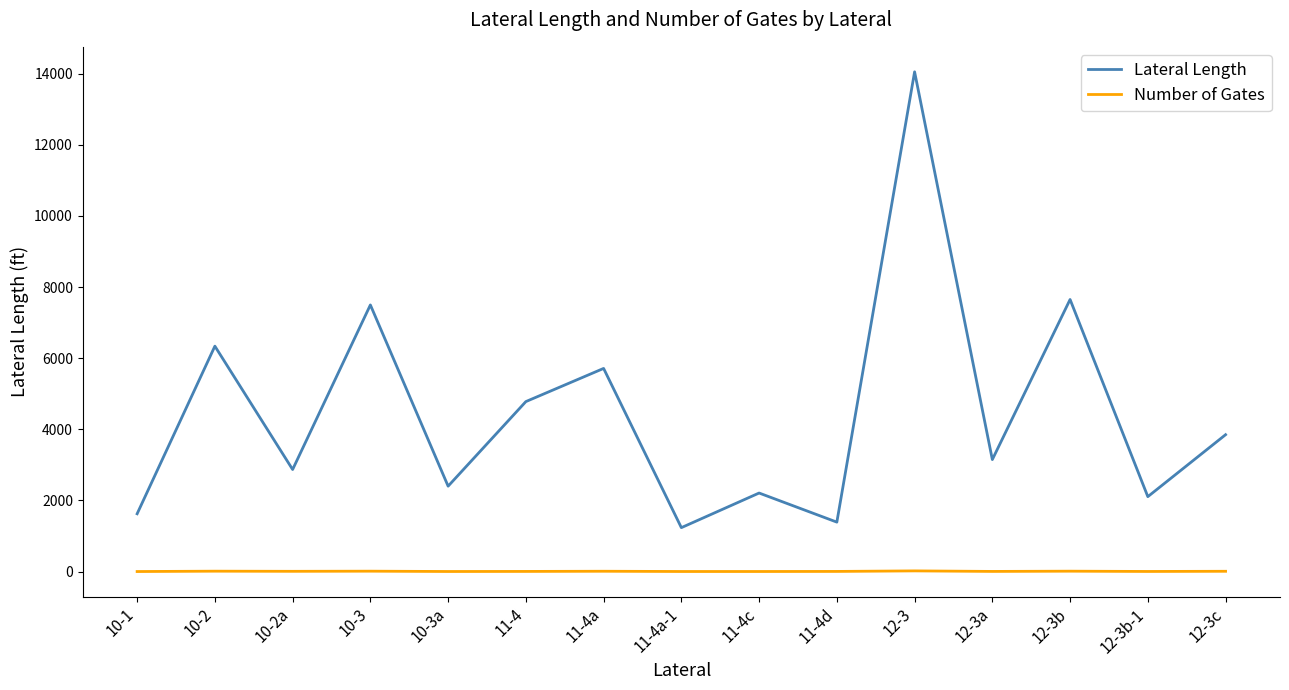

What is the difference between the highest and lowest values at 10-3a?

2399.3